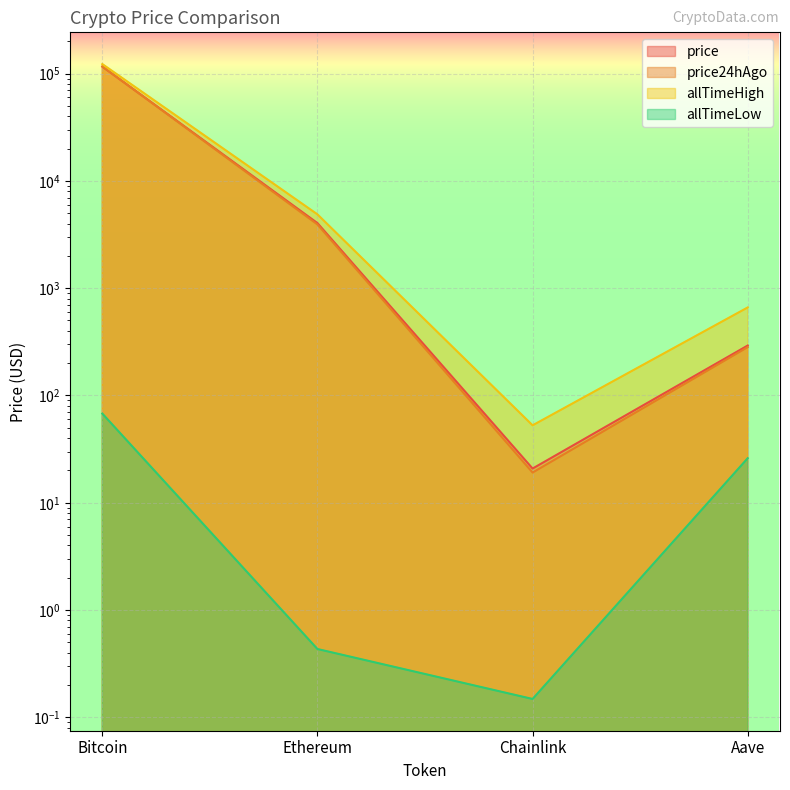

What is the spread (max minus min) of values at Bitcoin?

122770.2